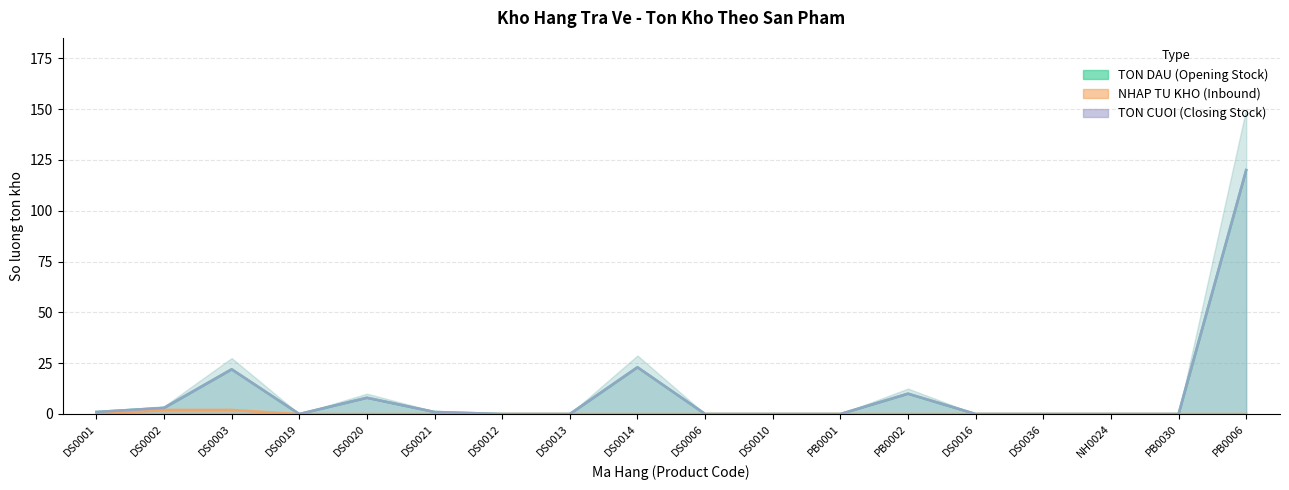

What is the average value of the TON DAU (Opening Stock) series?

10